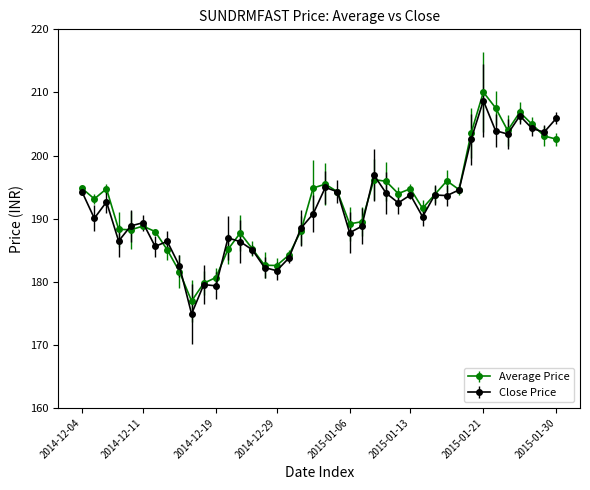

What is the value of the Average Price point at the 36th from the left?

204.0